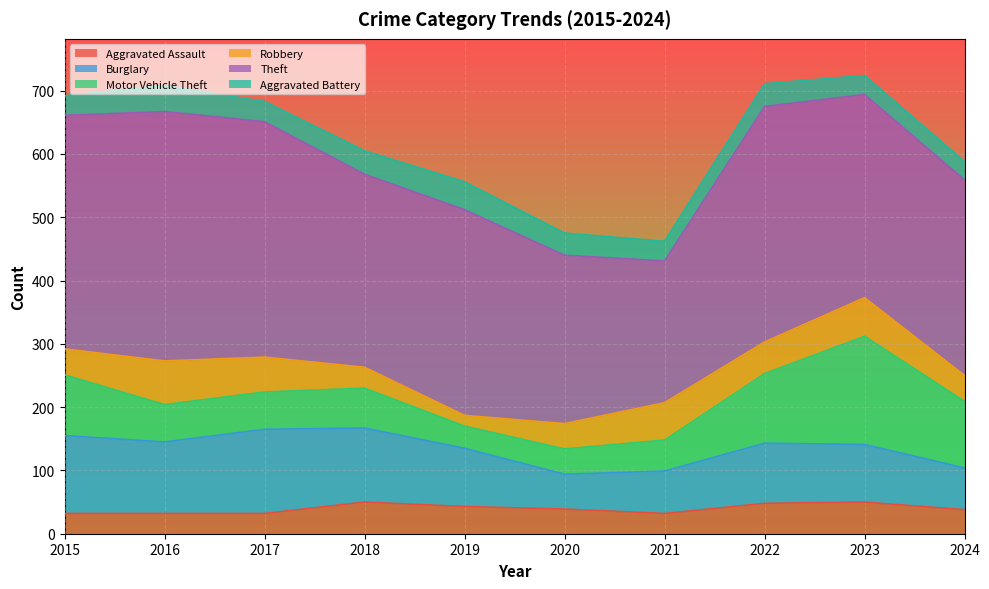

The value of Theft at 2020 is 266. True or false?

True